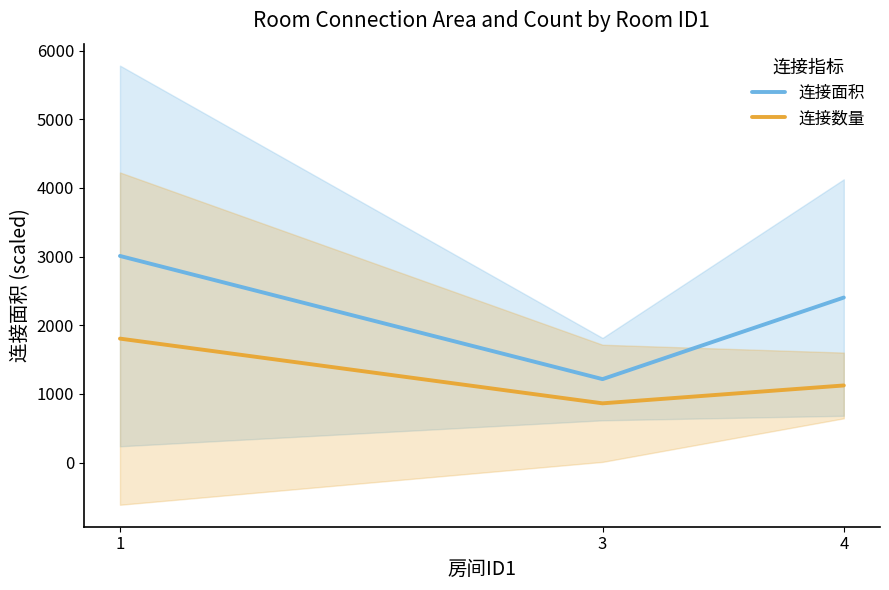

The value of 连接面积 at 4 is 2403.5. True or false?

True